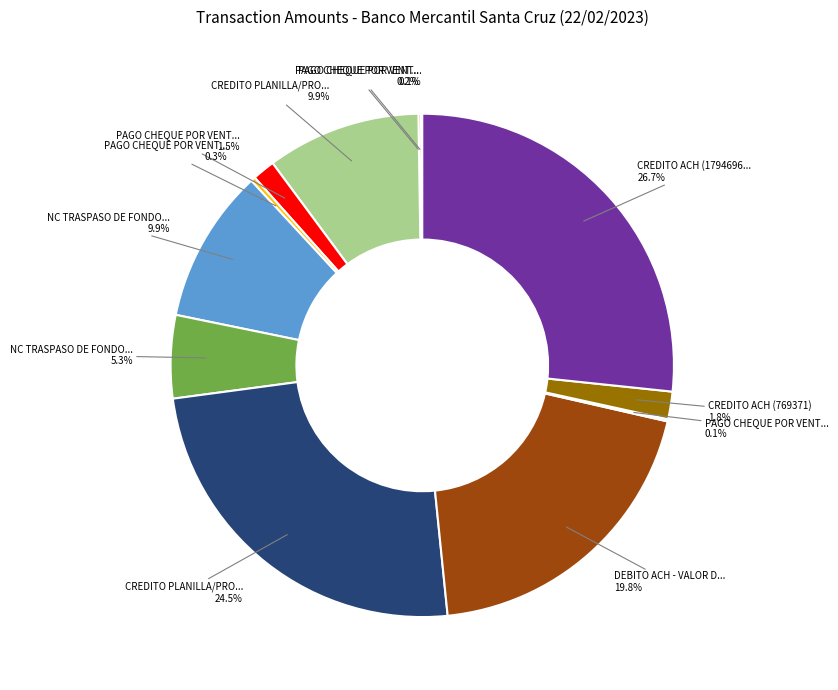

Does any single category account for the majority?

No